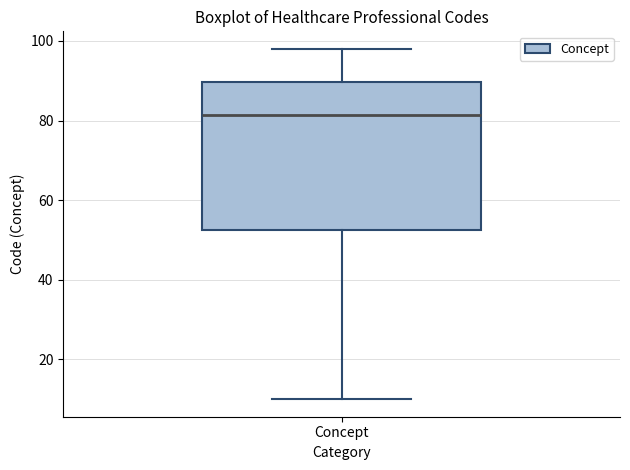

Read this box plot against the y-axis: the position of the median line, the range covered by the box, and the ends of both whiskers. The values are not printed on the chart, so give them approximately, as read against the axis.

median 82, box 52 to 90, whiskers 10 to 98